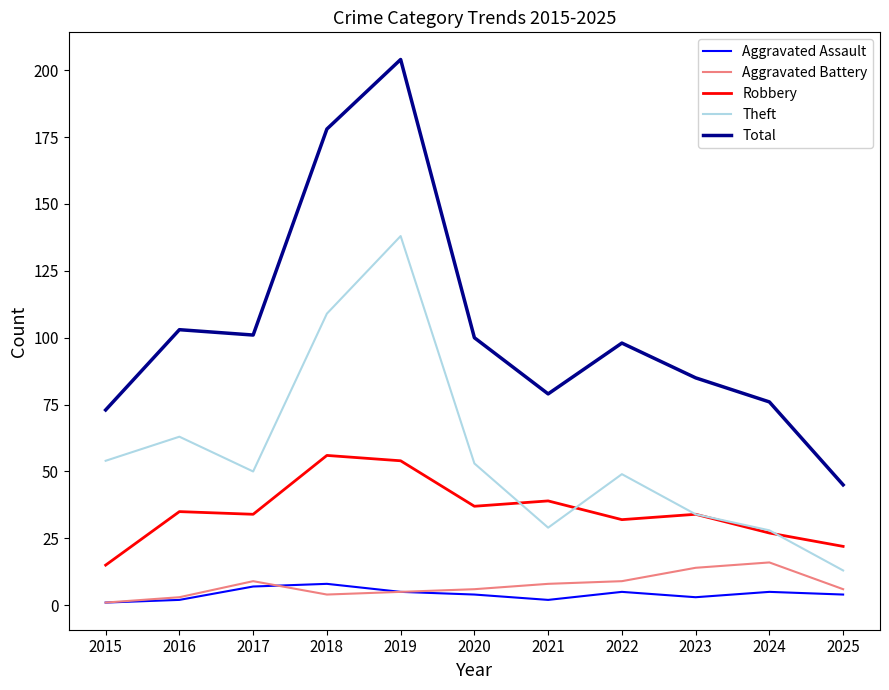

What is the average value of the Robbery series?

35